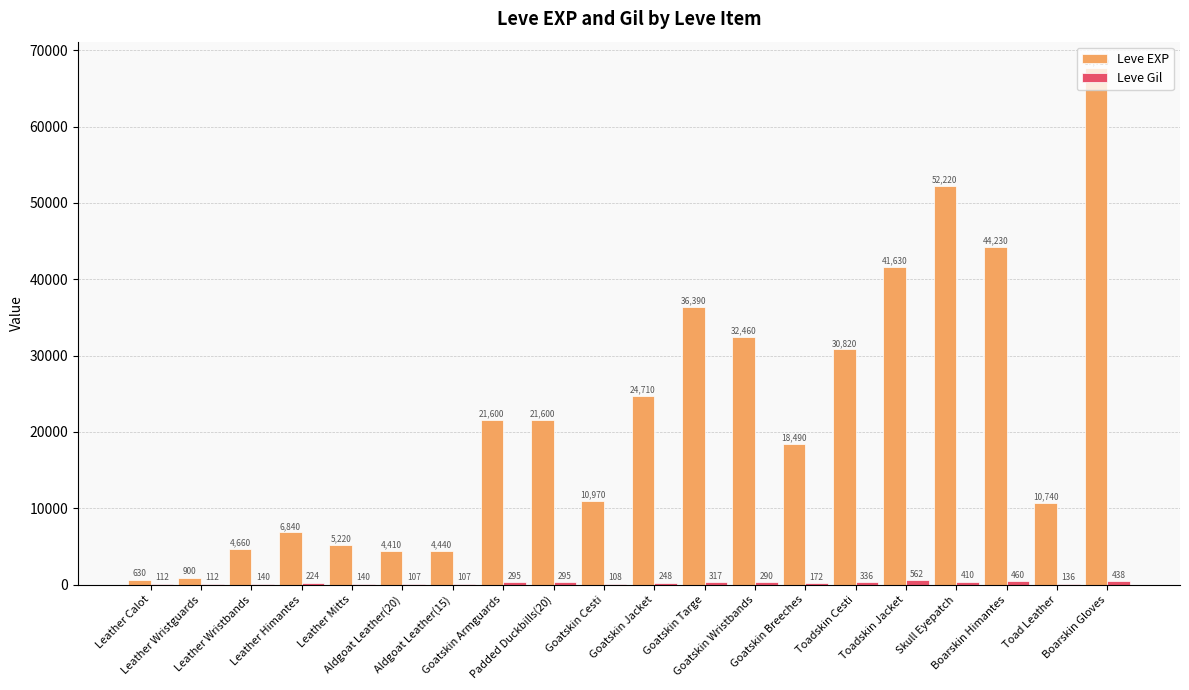

How many categories are shown in the chart?

20